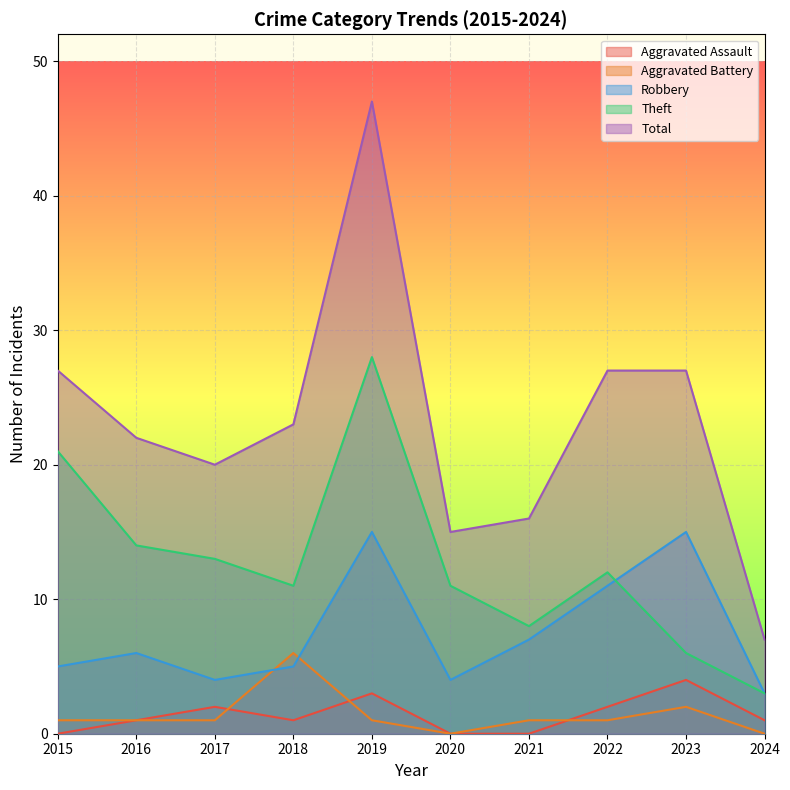

Is it true that Total equals 39 at 2016?

False